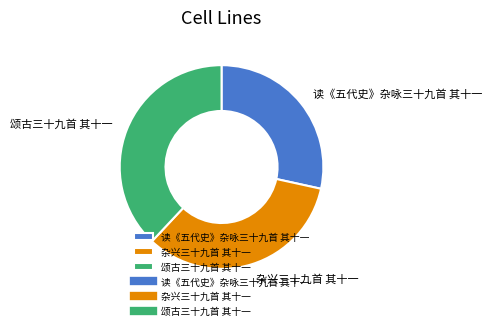

Does any single category account for the majority?

No